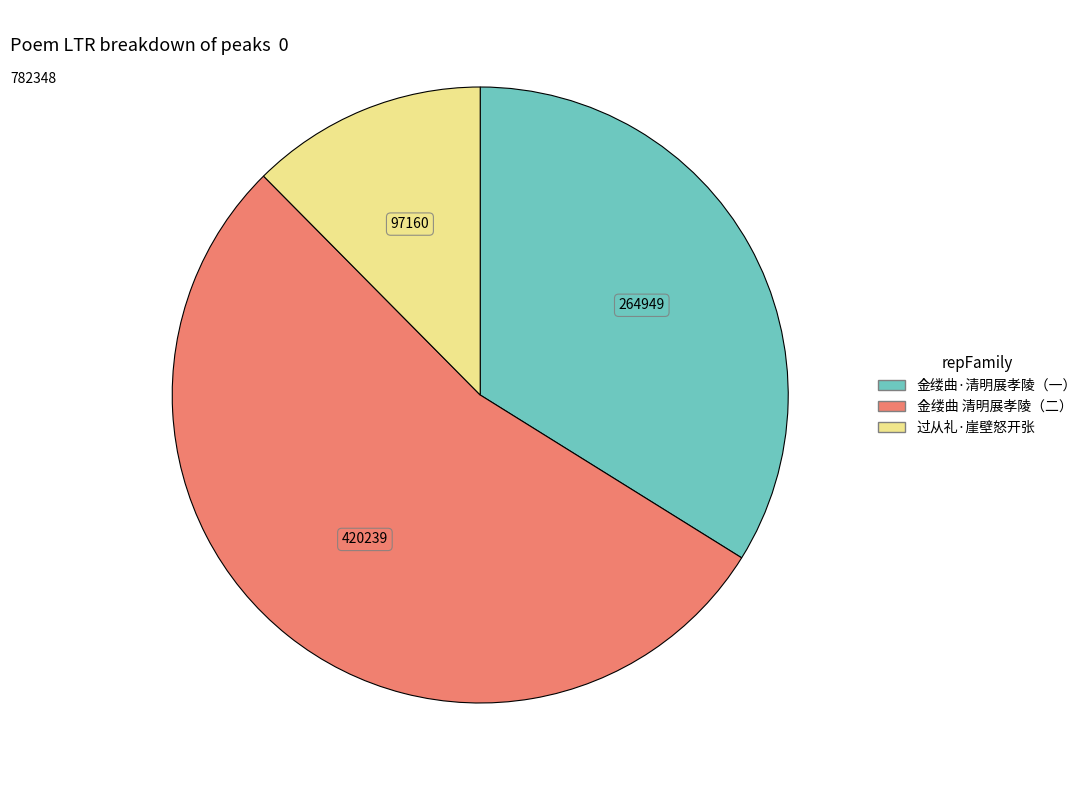

Does 金缕曲 清明展孝陵（二） represent more than half of the total?

Yes